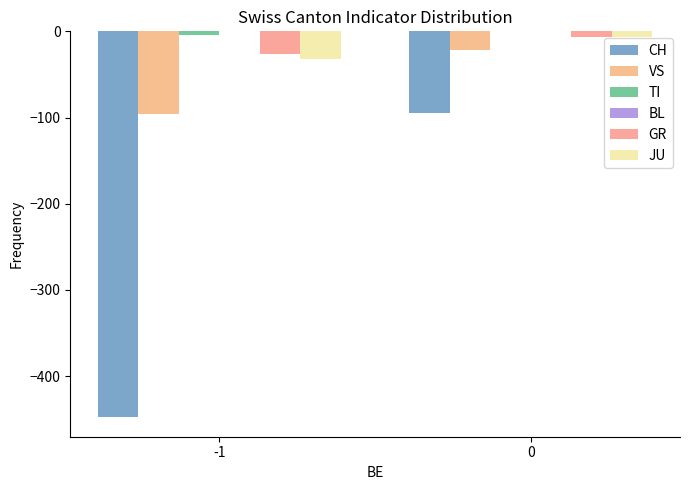

Is the value of CH at -1 greater than the value of GR at -1?

No